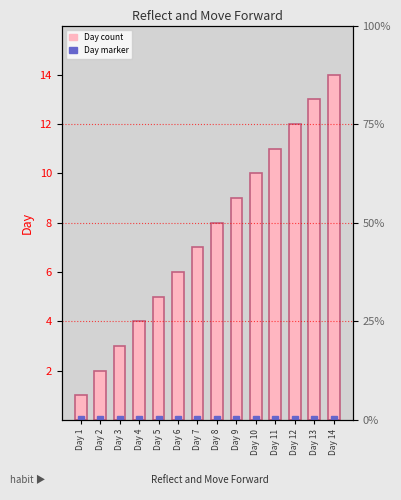

What is the value of the 10th bar from the left?

10